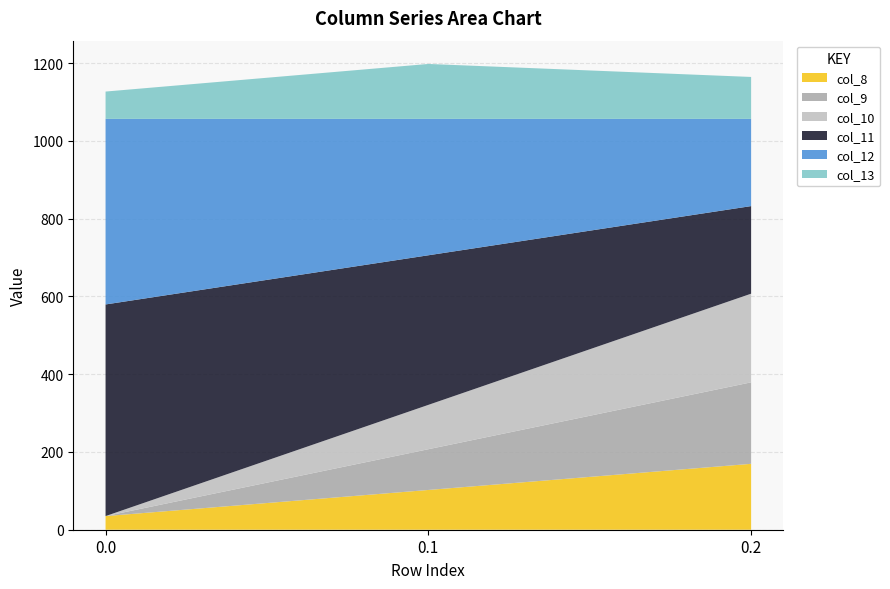

Reading left to right, what are all the values shown in this chart?

col_8: 35.0	102.3	169.5
col_9: 0.0	104.8	209.6
col_10: 0.0	114.0	228.0
col_11: 544.3	384.7	225.2
col_12: 477.2	350.8	224.3
col_13: 70.2	141.2	107.8